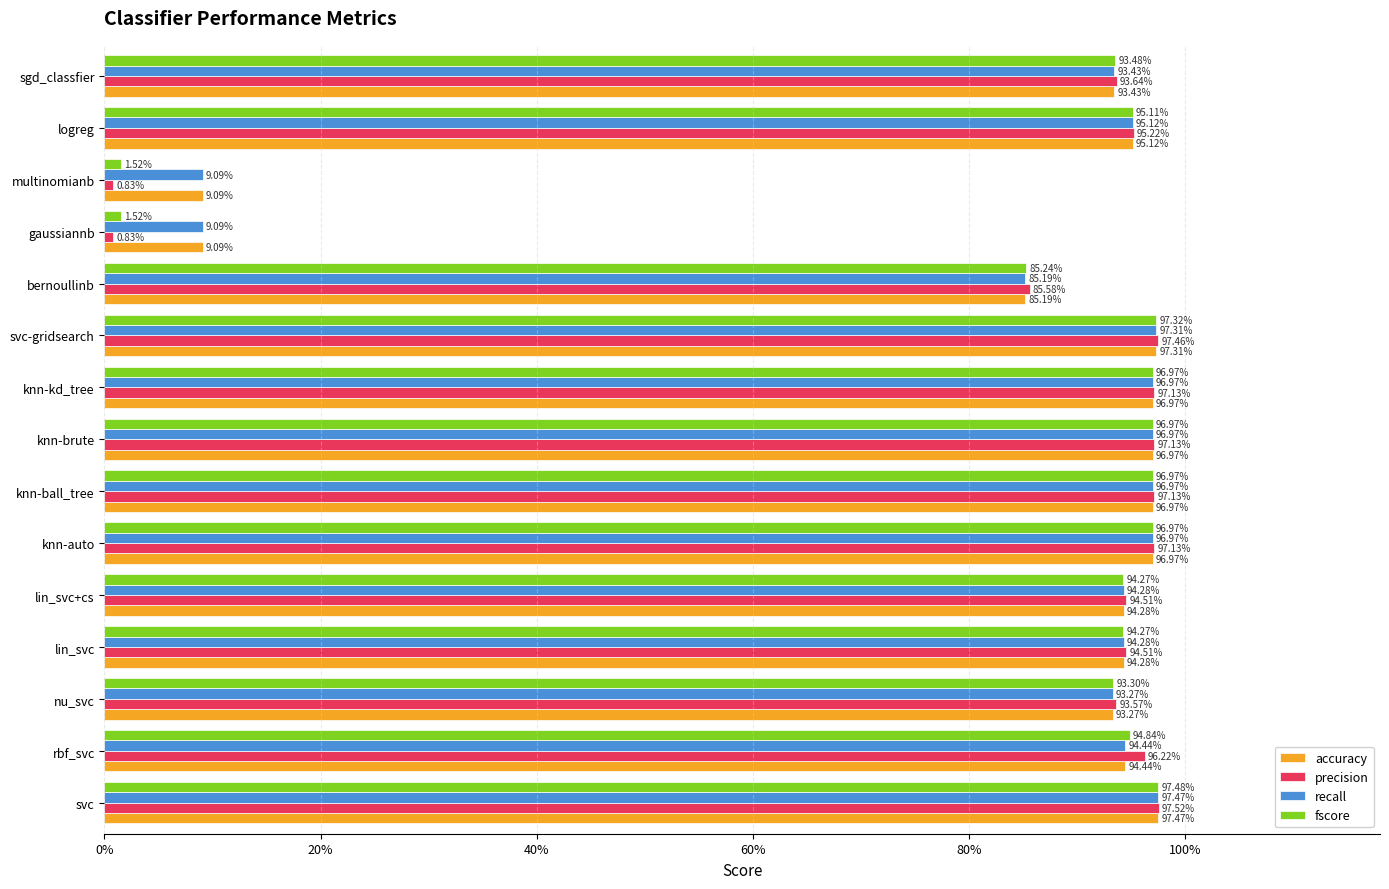

Reading left to right, extract all data points from this chart.

accuracy: 1.0	0.9	0.9	0.9	0.9	1.0	1.0	1.0	1.0	1.0	0.9	0.1	0.1	1.0	0.9
precision: 1.0	1.0	0.9	0.9	0.9	1.0	1.0	1.0	1.0	1.0	0.9	0.0	0.0	1.0	0.9
recall: 1.0	0.9	0.9	0.9	0.9	1.0	1.0	1.0	1.0	1.0	0.9	0.1	0.1	1.0	0.9
fscore: 1.0	0.9	0.9	0.9	0.9	1.0	1.0	1.0	1.0	1.0	0.9	0.0	0.0	1.0	0.9